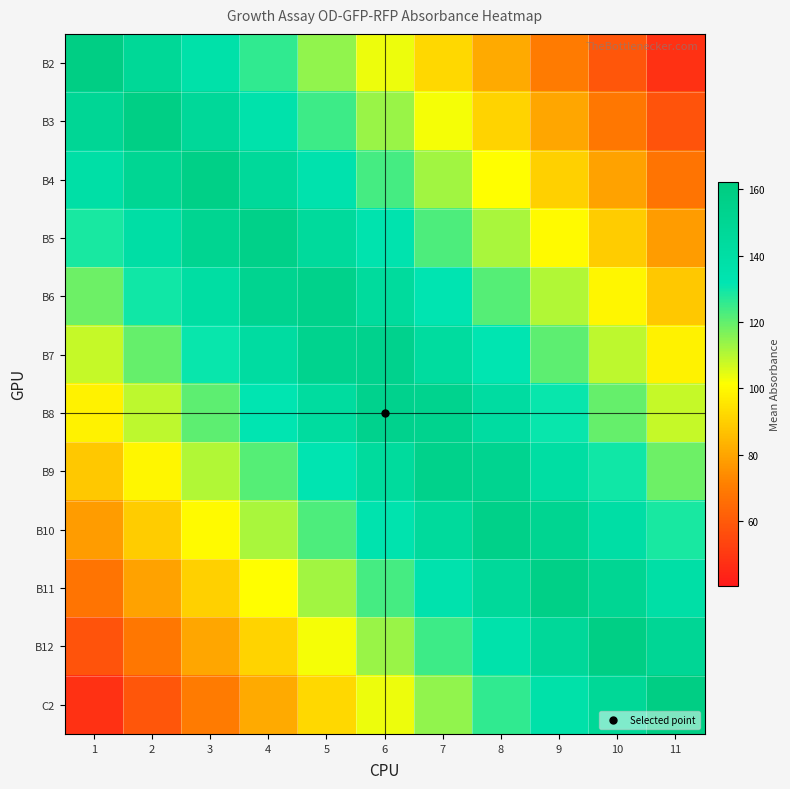

At which category is the sum across all series the highest?

6